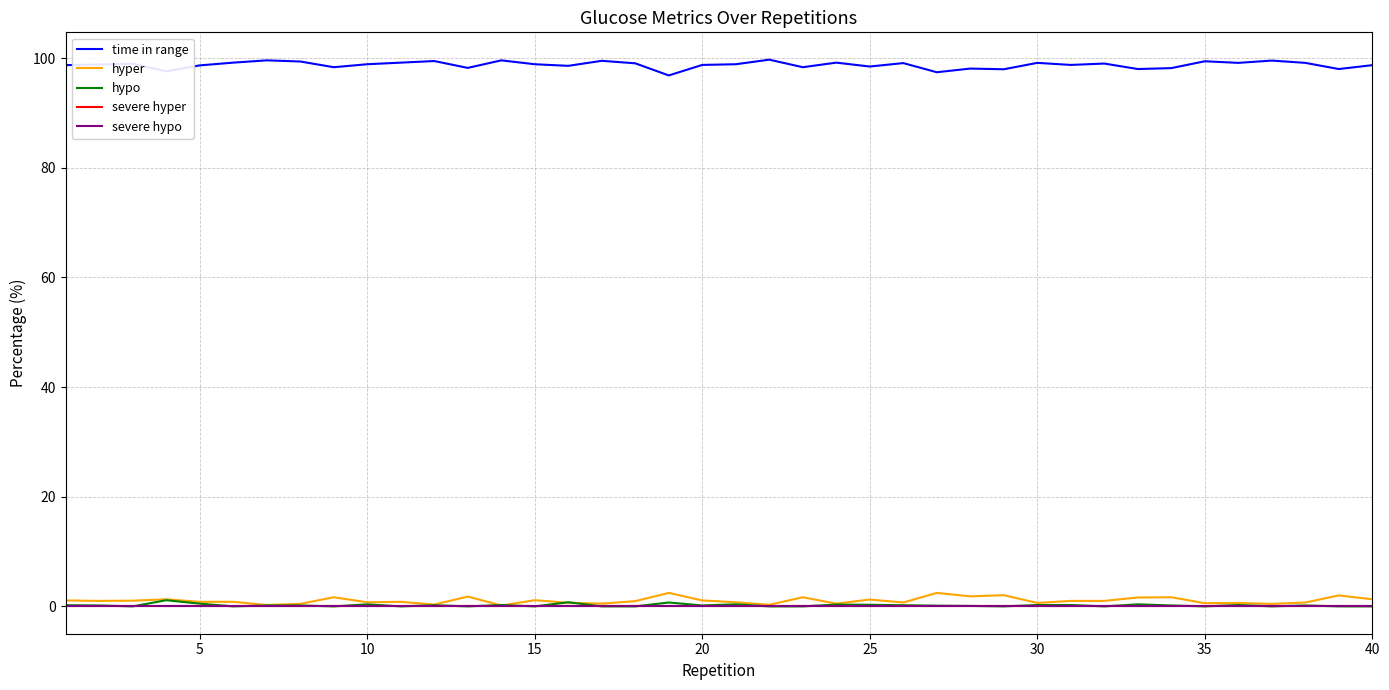

Is this an area chart (filled region under the line)?

No